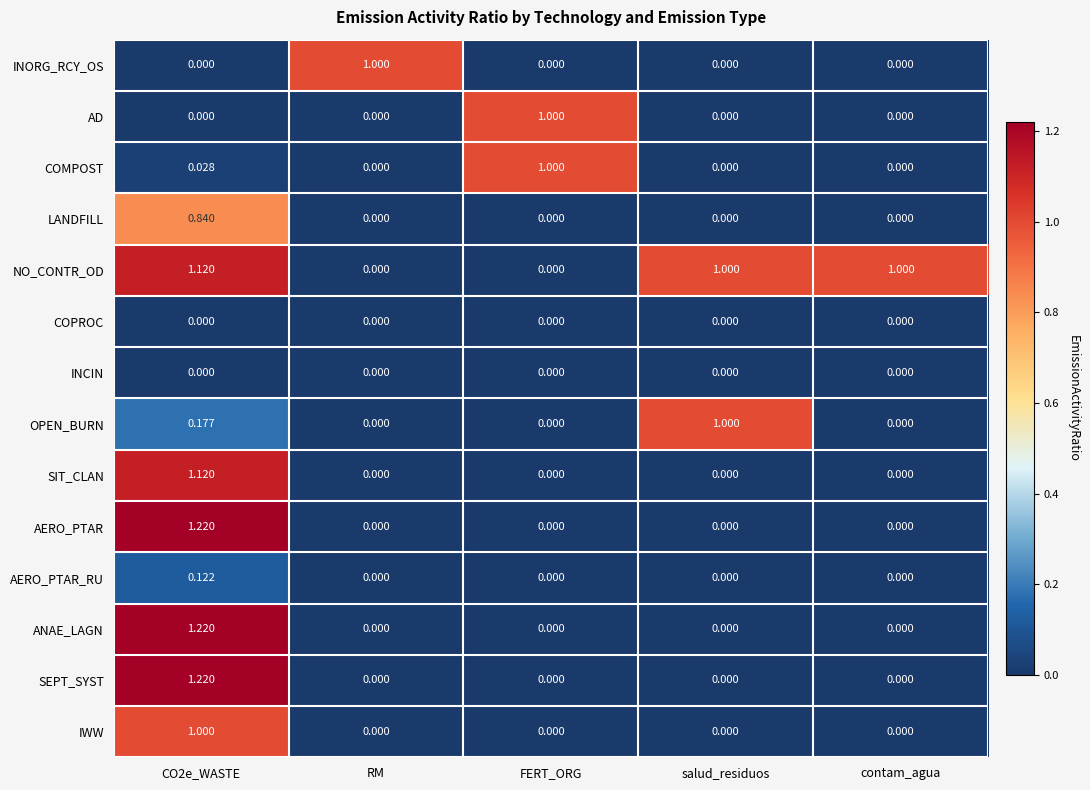

Which series has the largest total across all categories?

NO_CONTR_OD